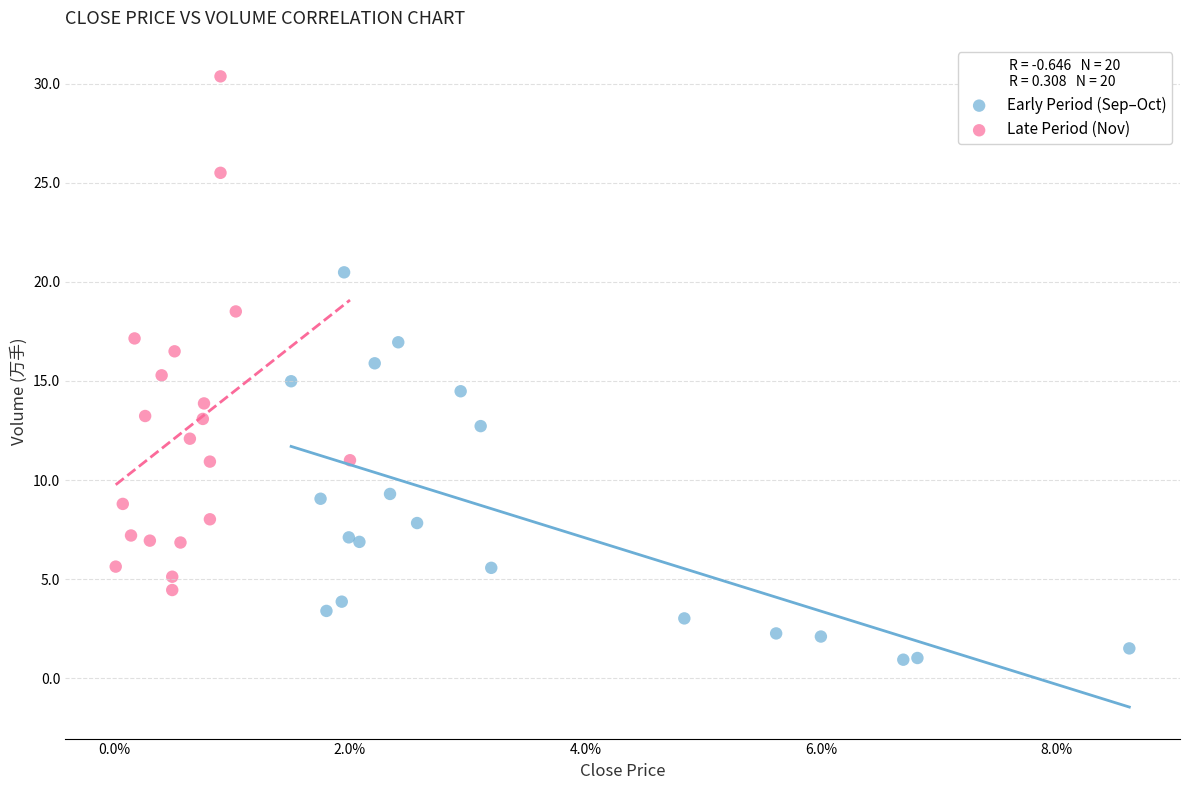

Which series has the largest Y range (max minus min)?

Late Period (Nov)